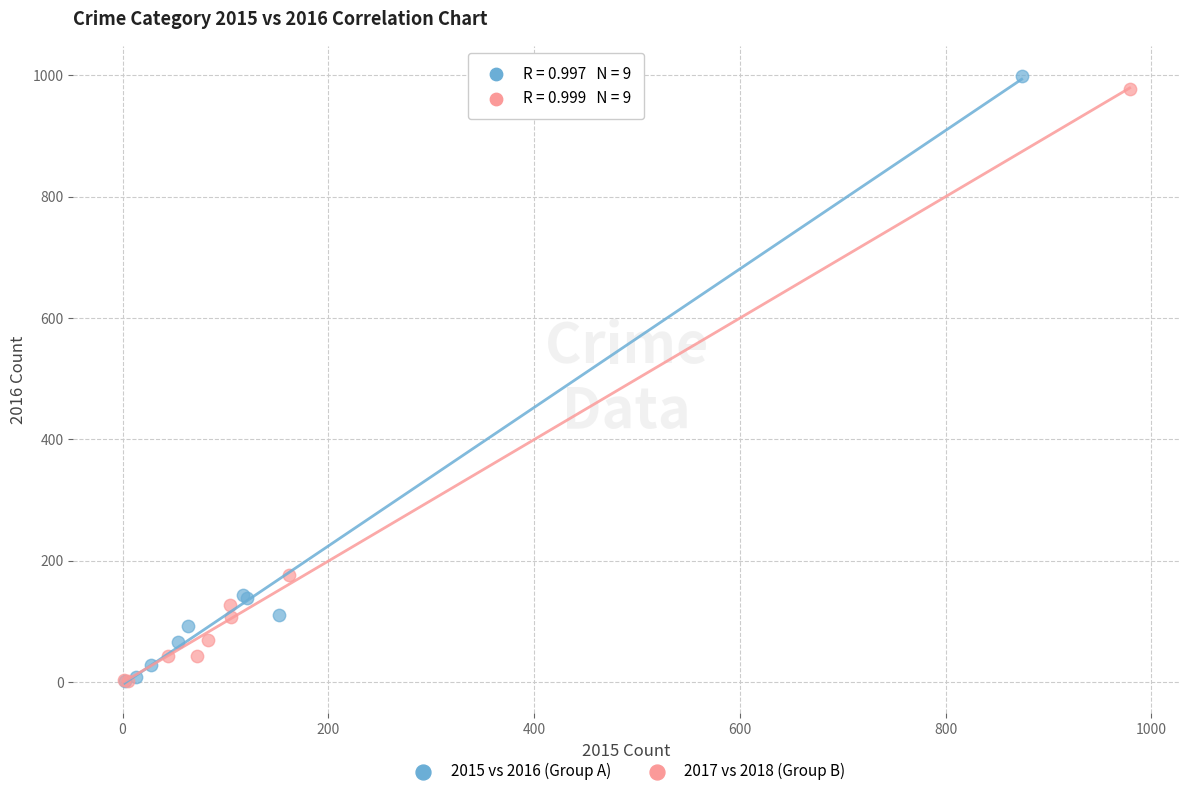

Which series has the widest spread of Y values?

2015 vs 2016 (Group A)